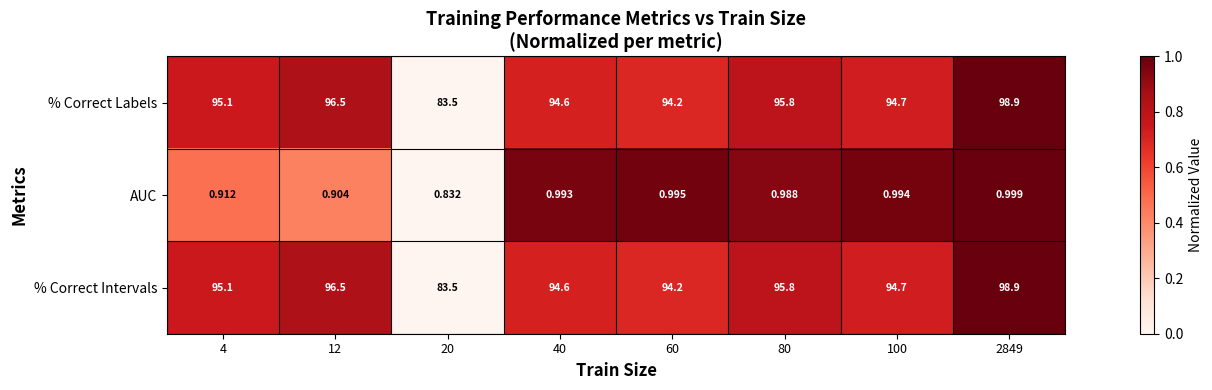

Is the value of % Correct Intervals at 4 greater than the value of AUC at 60?

Yes